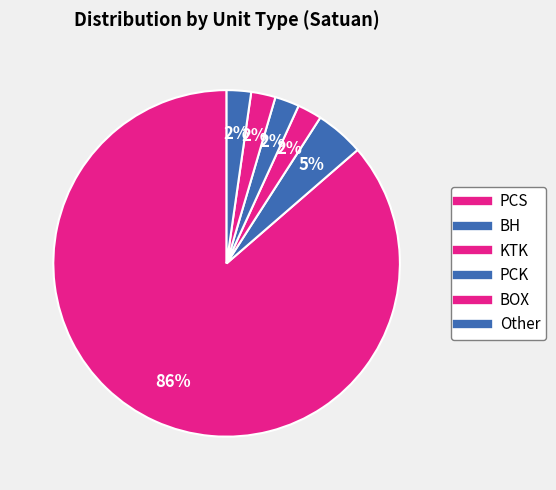

What percentage is the BH slice, to the nearest percent?

5%